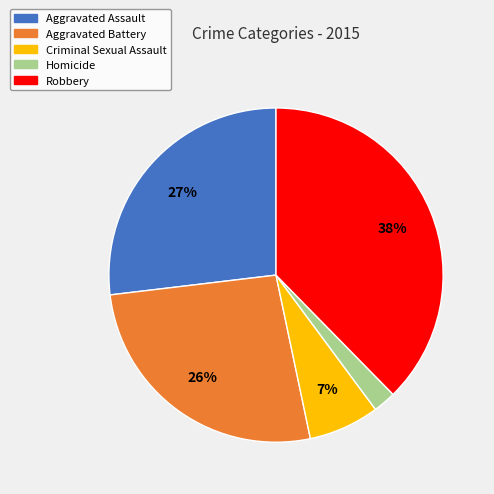

To the nearest percent, what is the combined percentage of Homicide and Robbery?

40%